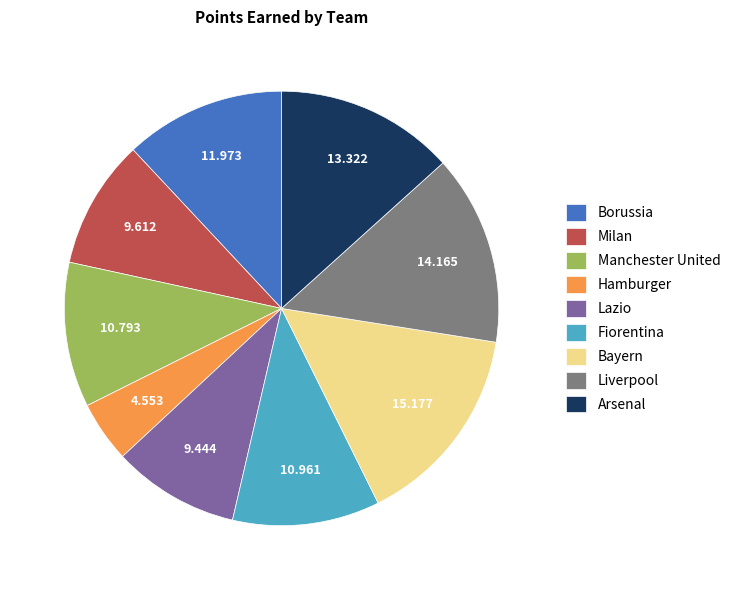

Between Milan and Hamburger, which is larger?

Milan